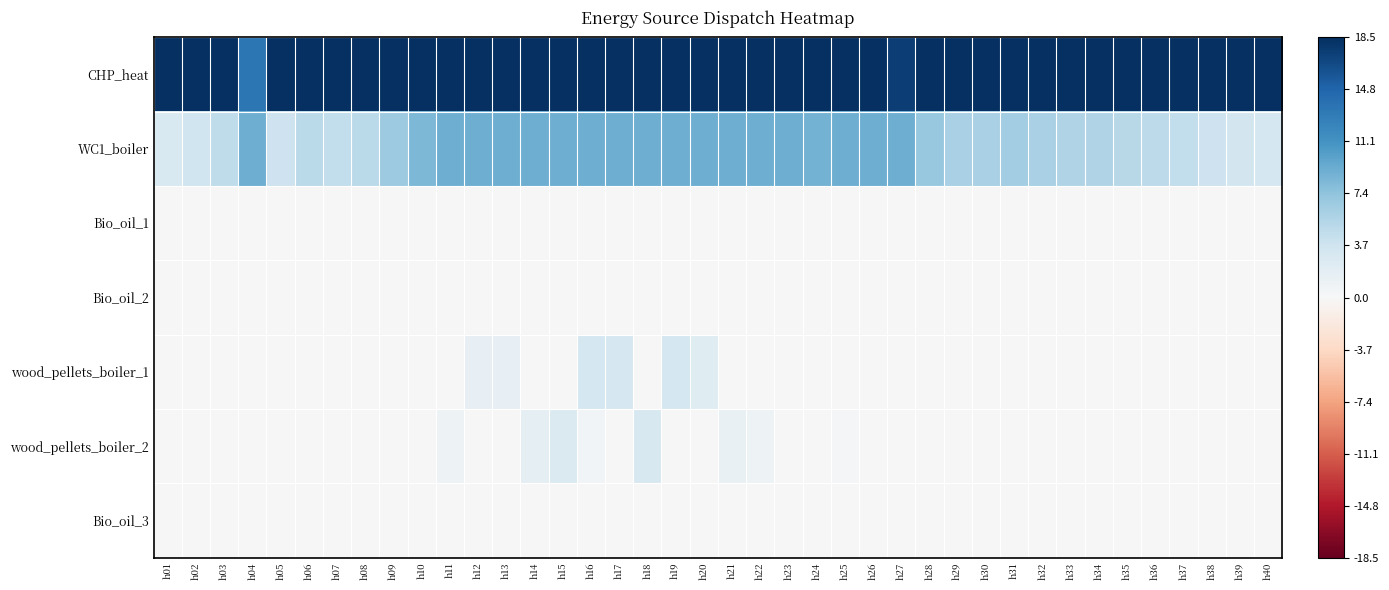

Reading left to right, extract all data points from this chart.

CHP_heat: h01=18.5	h02=18.5	h03=18.5	h04=13.4	h05=18.5	h06=18.5	h07=18.5	h08=18.5	h09=18.5	h10=18.5	h11=18.5	h12=18.5	h13=18.5	h14=18.5	h15=18.5	h16=18.5	h17=18.5	h18=18.5	h19=18.5	h20=18.5	h21=18.5	h22=18.5	h23=18.5	h24=18.5	h25=18.5	h26=18.5	h27=17.4	h28=18.5	h29=18.5	h30=18.5	h31=18.5	h32=18.5	h33=18.5	h34=18.5	h35=18.5	h36=18.5	h37=18.5	h38=18.5	h39=18.5	h40=18.5
WC1_boiler: h01=2.9	h02=3.6	h03=4.6	h04=9.0	h05=3.9	h06=5.0	h07=4.5	h08=5.0	h09=6.7	h10=8.3	h11=9.0	h12=9.0	h13=9.0	h14=9.0	h15=9.0	h16=9.0	h17=9.0	h18=9.0	h19=9.0	h20=9.0	h21=9.0	h22=9.0	h23=9.0	h24=8.8	h25=9.0	h26=9.0	h27=9.0	h28=7.0	h29=6.0	h30=6.0	h31=6.5	h32=6.0	h33=5.5	h34=5.5	h35=5.2	h36=4.8	h37=4.5	h38=3.9	h39=3.4	h40=3.2
Bio_oil_1: h01=0.0	h02=0.0	h03=0.0	h04=0.0	h05=0.0	h06=0.0	h07=0.0	h08=0.0	h09=0.0	h10=0.0	h11=0.0	h12=0.0	h13=0.0	h14=0.0	h15=0.0	h16=0.0	h17=0.0	h18=0.0	h19=0.0	h20=0.0	h21=0.0	h22=0.0	h23=0.0	h24=0.0	h25=0.0	h26=0.0	h27=0.0	h28=0.0	h29=0.0	h30=0.0	h31=0.0	h32=0.0	h33=0.0	h34=0.0	h35=0.0	h36=0.0	h37=0.0	h38=0.0	h39=0.0	h40=0.0
Bio_oil_2: h01=0.0	h02=0.0	h03=0.0	h04=0.0	h05=0.0	h06=0.0	h07=0.0	h08=0.0	h09=0.0	h10=0.0	h11=0.0	h12=0.0	h13=0.0	h14=0.0	h15=0.0	h16=0.0	h17=0.0	h18=0.0	h19=0.0	h20=0.0	h21=0.0	h22=0.0	h23=0.0	h24=0.0	h25=0.0	h26=0.0	h27=0.0	h28=0.0	h29=0.0	h30=0.0	h31=0.0	h32=0.0	h33=0.0	h34=0.0	h35=0.0	h36=0.0	h37=0.0	h38=0.0	h39=0.0	h40=0.0
wood_pellets_boiler_1: h01=0.0	h02=0.0	h03=0.0	h04=0.0	h05=0.0	h06=0.0	h07=0.0	h08=0.0	h09=0.0	h10=0.0	h11=0.0	h12=1.5	h13=1.5	h14=0.0	h15=0.0	h16=3.2	h17=3.2	h18=0.0	h19=3.2	h20=2.2	h21=0.0	h22=0.0	h23=0.1	h24=0.0	h25=0.0	h26=0.0	h27=0.0	h28=0.0	h29=0.0	h30=0.0	h31=0.0	h32=0.0	h33=0.0	h34=0.0	h35=0.0	h36=0.0	h37=0.0	h38=0.0	h39=0.0	h40=0.0
wood_pellets_boiler_2: h01=0.0	h02=0.0	h03=0.0	h04=0.0	h05=0.0	h06=0.0	h07=0.0	h08=0.0	h09=0.0	h10=0.0	h11=1.0	h12=0.0	h13=0.0	h14=1.8	h15=2.7	h16=0.6	h17=0.0	h18=2.9	h19=0.0	h20=0.0	h21=1.3	h22=1.0	h23=0.0	h24=0.0	h25=0.3	h26=0.0	h27=0.0	h28=0.0	h29=0.0	h30=0.0	h31=0.0	h32=0.0	h33=0.0	h34=0.0	h35=0.0	h36=0.0	h37=0.0	h38=0.0	h39=0.0	h40=0.0
Bio_oil_3: h01=0.0	h02=0.0	h03=0.0	h04=0.0	h05=0.0	h06=0.0	h07=0.0	h08=0.0	h09=0.0	h10=0.0	h11=0.0	h12=0.0	h13=0.0	h14=0.0	h15=0.0	h16=0.0	h17=0.0	h18=0.0	h19=0.0	h20=0.0	h21=0.0	h22=0.0	h23=0.0	h24=0.0	h25=0.0	h26=0.0	h27=0.0	h28=0.0	h29=0.0	h30=0.0	h31=0.0	h32=0.0	h33=0.0	h34=0.0	h35=0.0	h36=0.0	h37=0.0	h38=0.0	h39=0.0	h40=0.0